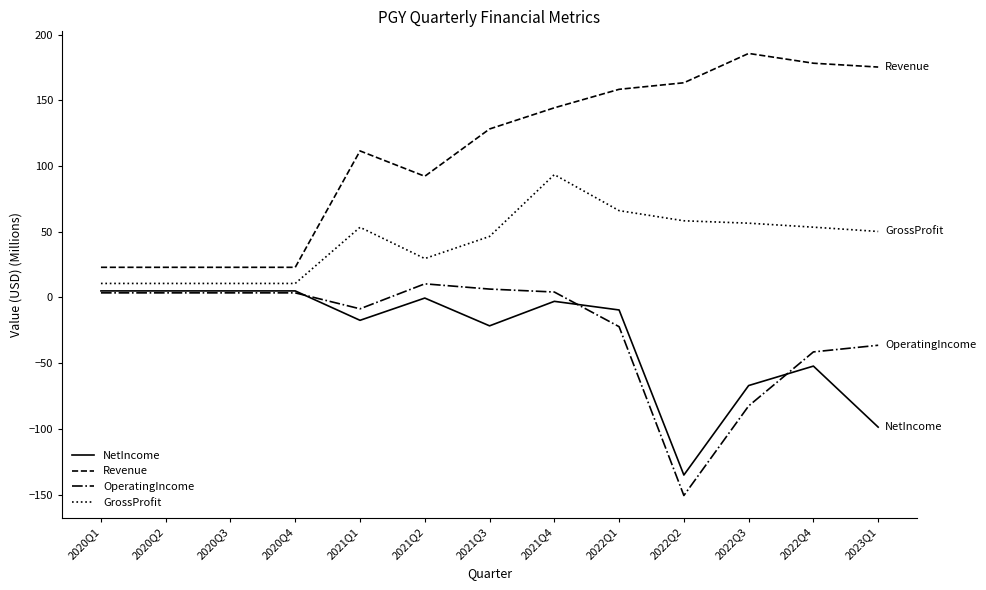

What are all the series names shown in the legend?

NetIncome, Revenue, OperatingIncome, GrossProfit